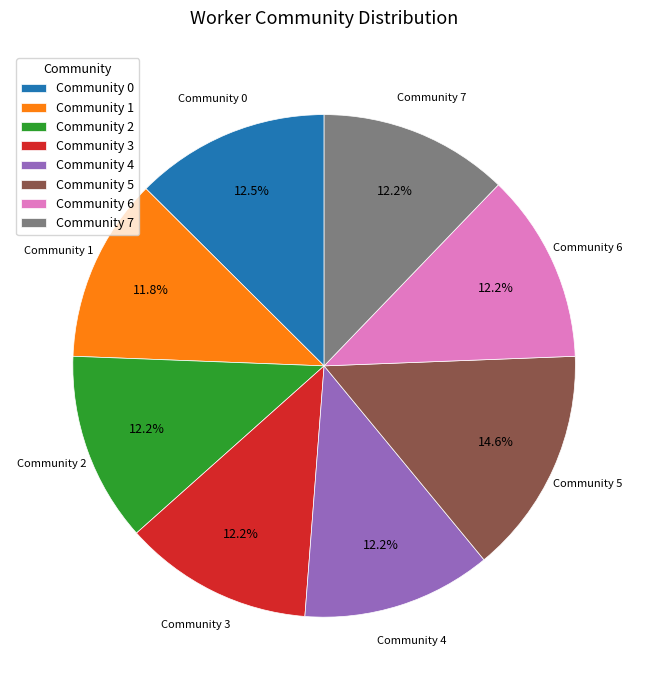

Does any single category account for the majority?

No